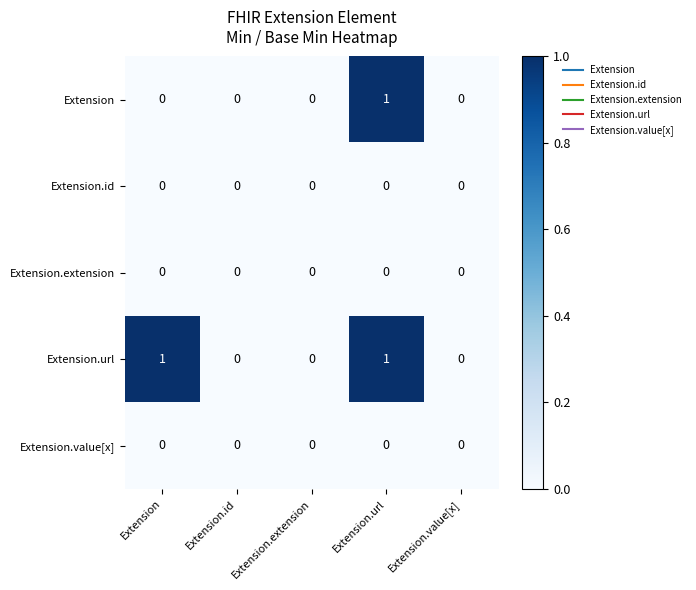

The value of Extension at Extension is 0. True or false?

True